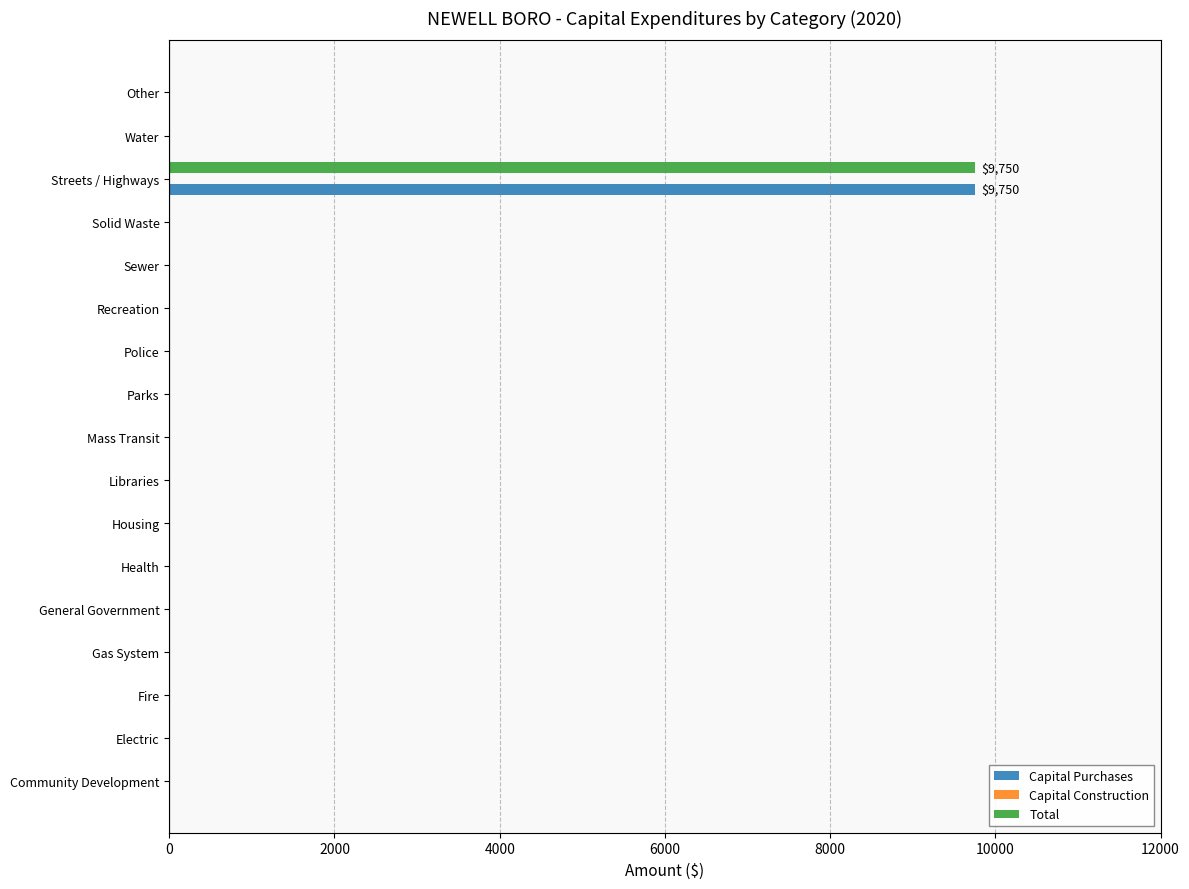

At which category is the sum across all series the highest?

Streets / Highways